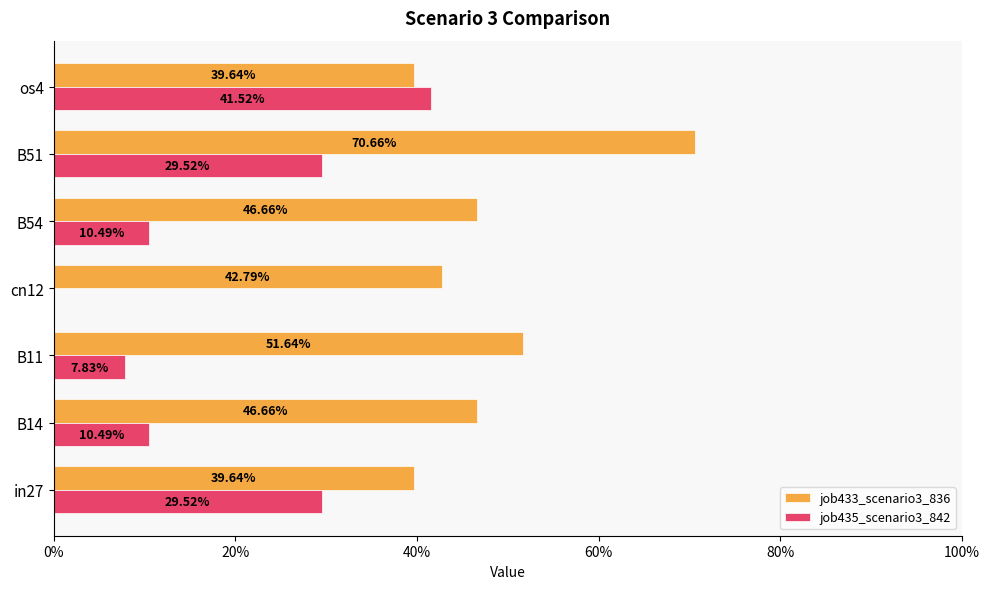

At how many categories does at least one series exceed 0?

7